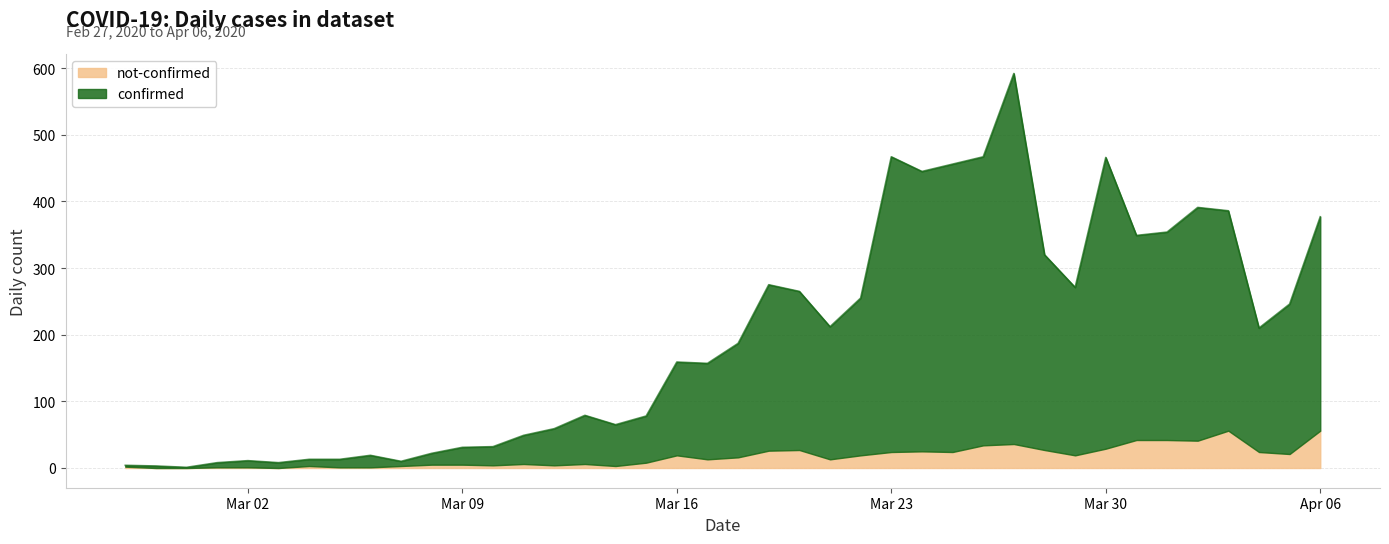

Does the chart have visible grid lines?

Yes